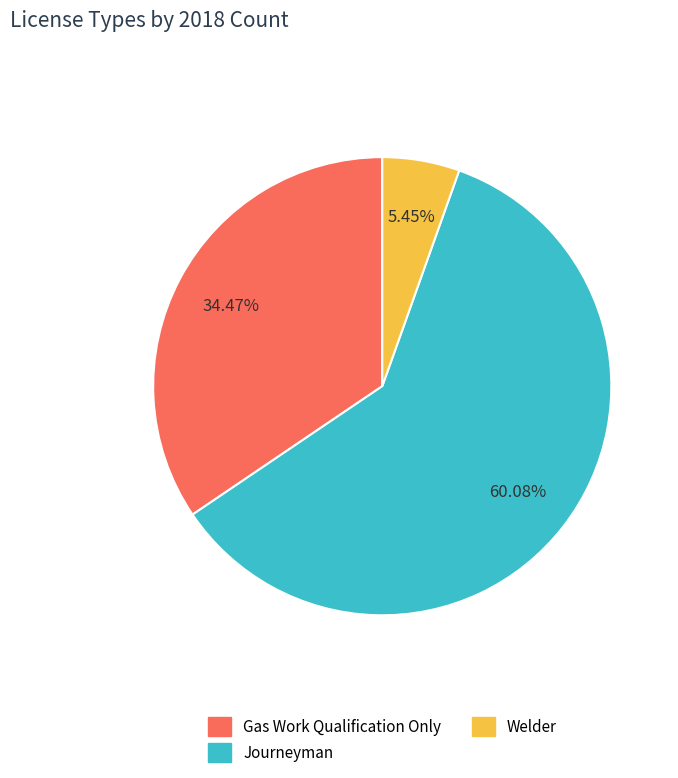

To the nearest percent, what is the combined percentage of Journeyman and Gas Work Qualification Only?

95%